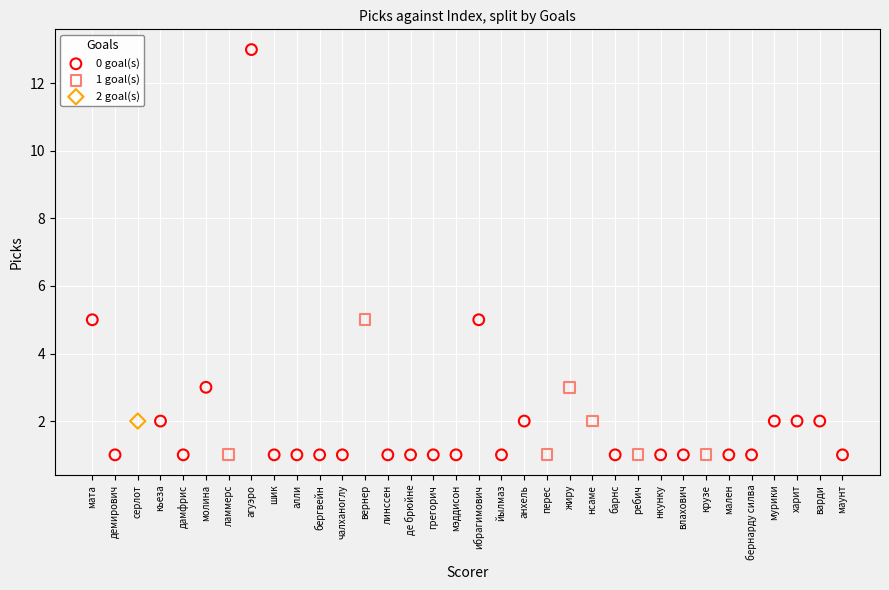

What are all the series names shown in the legend?

0 goal(s), 1 goal(s), 2 goal(s)